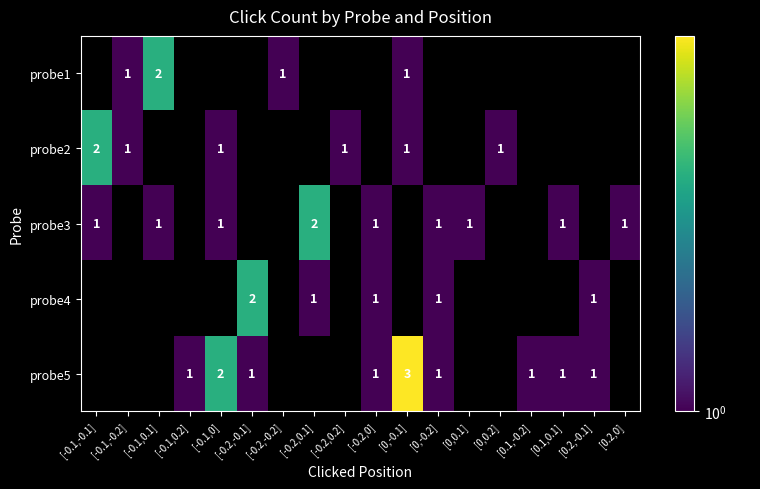

How many distinct data groups are displayed?

5